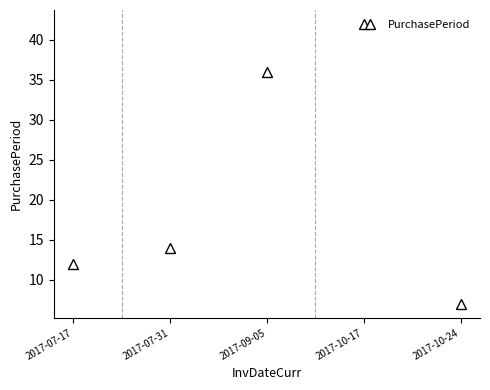

Is it true that the value at 2017-07-17 is 12?

True